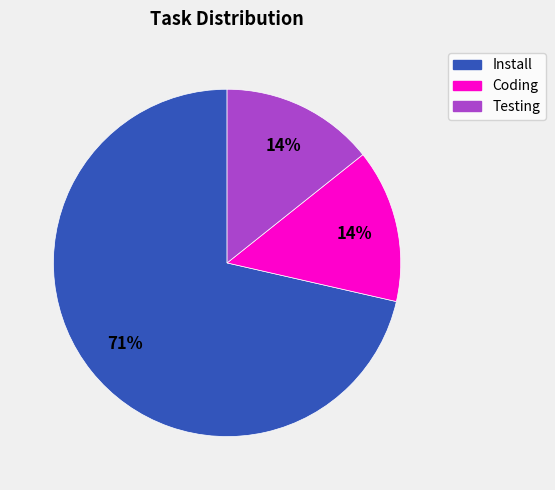

Is the sum of Coding and Install greater than half?

Yes